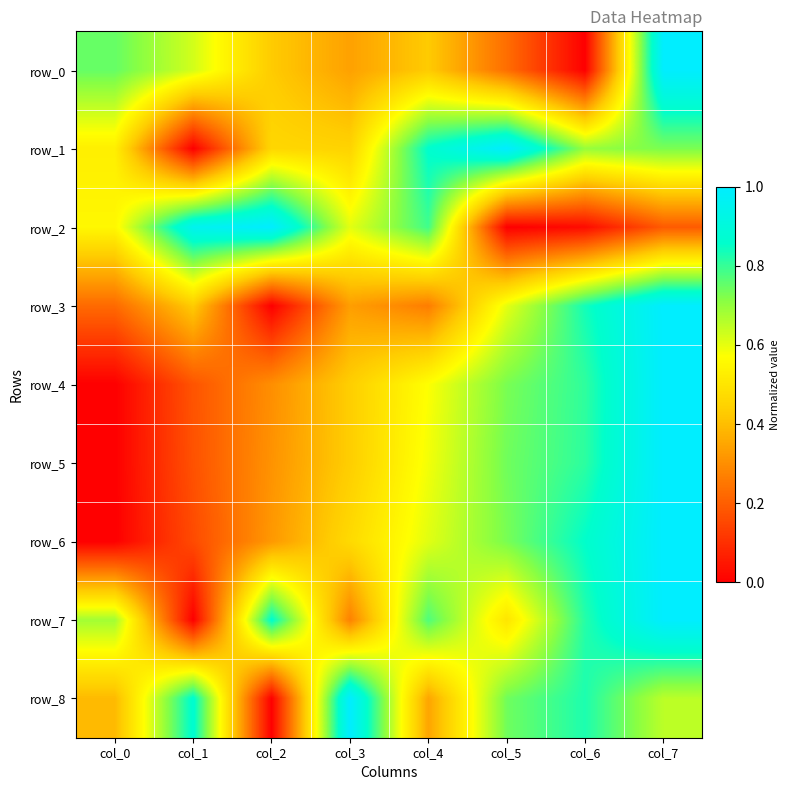

How many values in the row_7 series exceed 0?

7